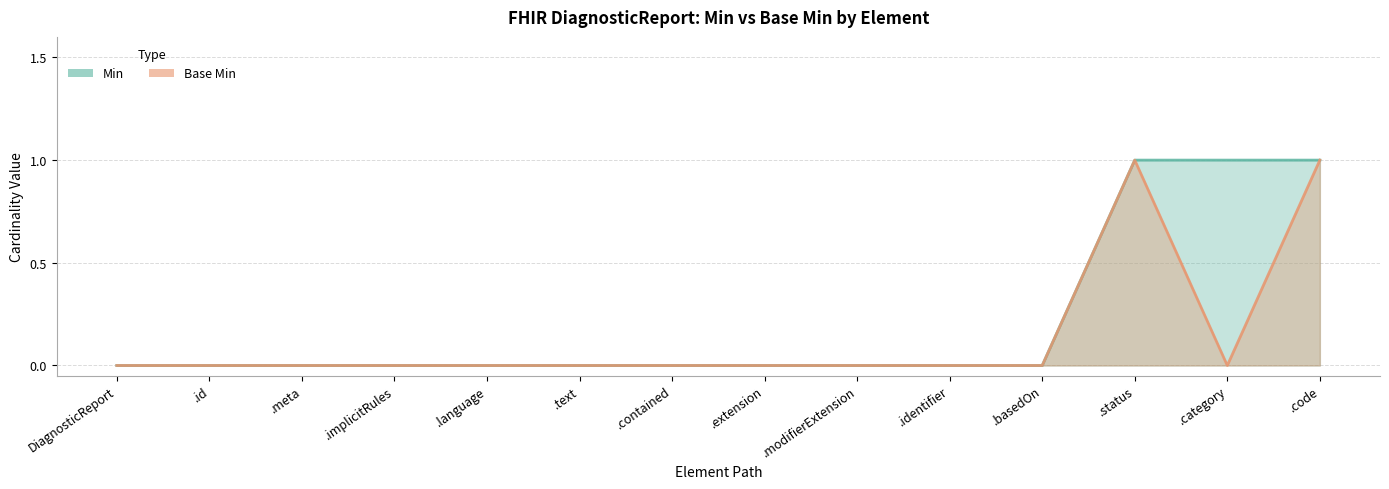

Which category has the highest value in the Min series?

.status